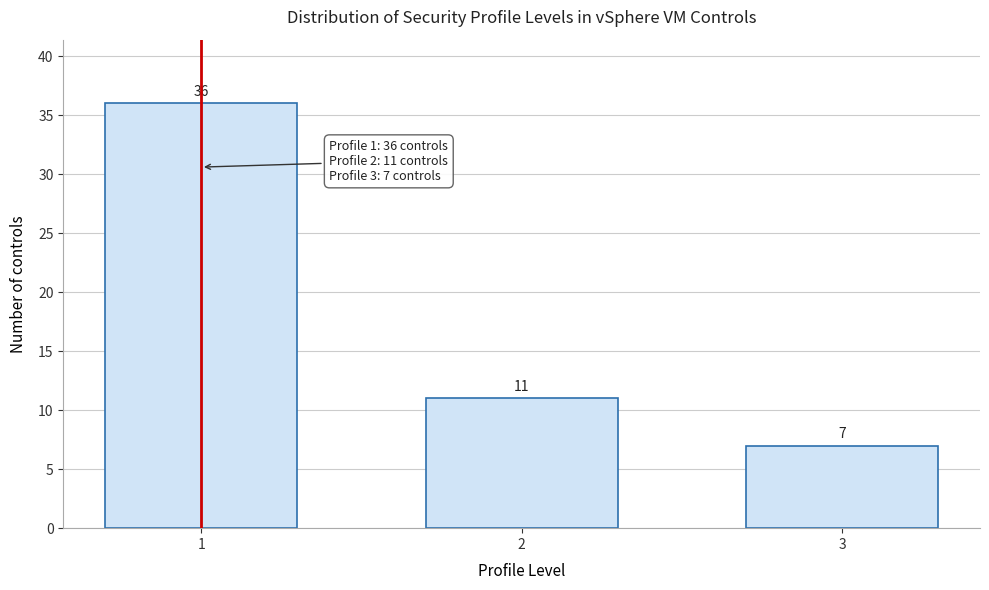

Reading left to right, list all the values displayed in this chart.

36	11	7